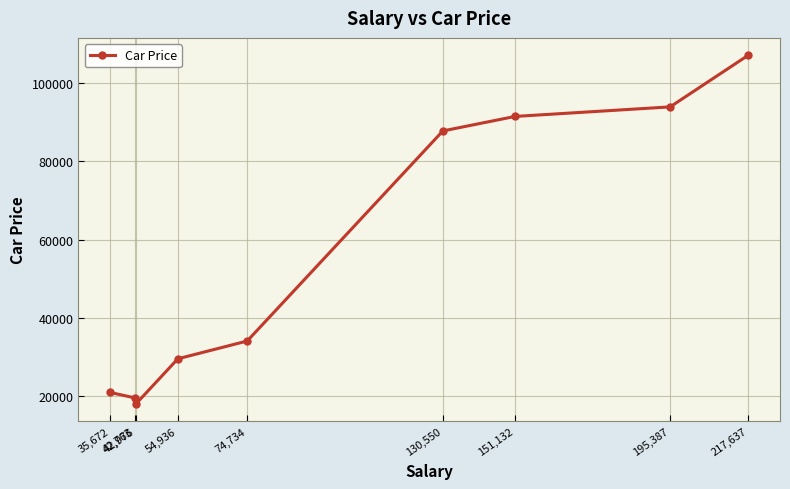

Reading left to right, transcribe all the data shown in this chart.

35,672=20858	42,763=19455	42,976=17927	54,936=29479	74,734=34036	130,550=87806	151,132=91518	195,387=93965	217,637=107164